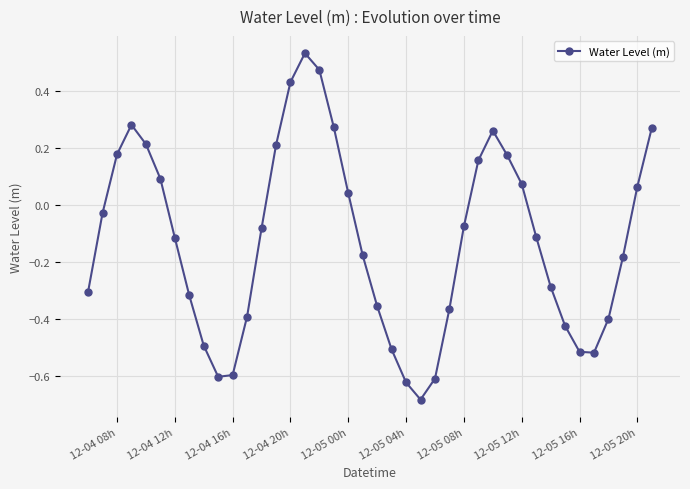

True or false: the data has more than 0 interior local peaks.

True